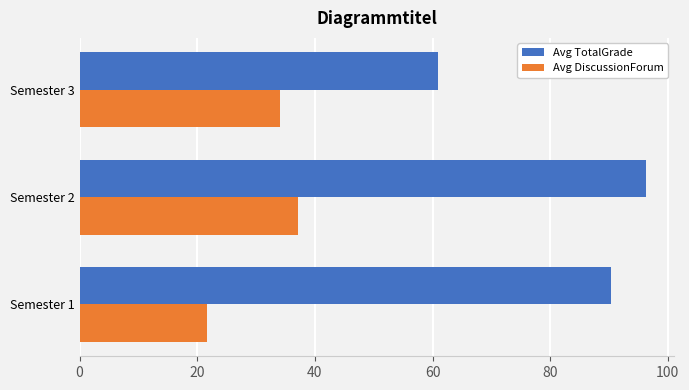

Is it true that Avg TotalGrade equals 14.3 at Semester 3?

False